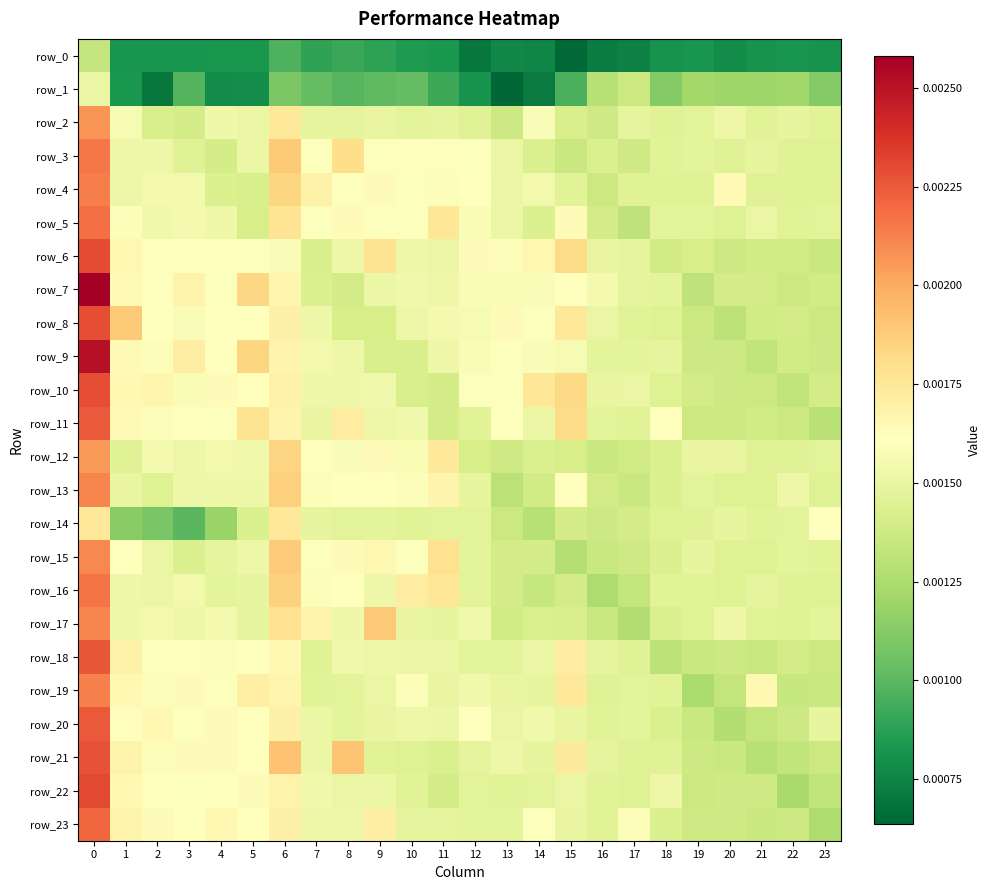

Which has a higher value, 3 or 8?

8